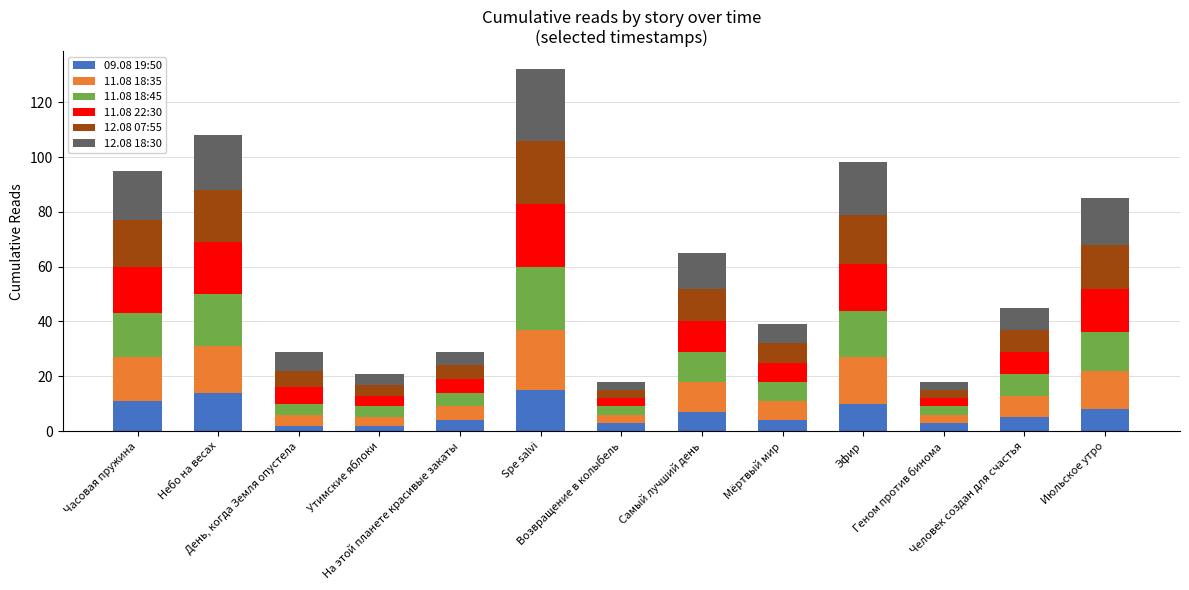

The 11.08 18:35 series shows 4 at Возвращение в колыбель. True or false?

False